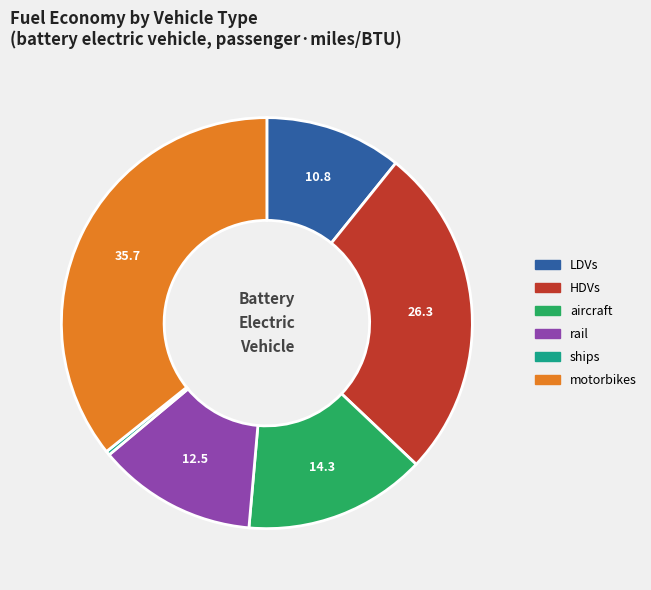

Does any single category account for the majority?

No